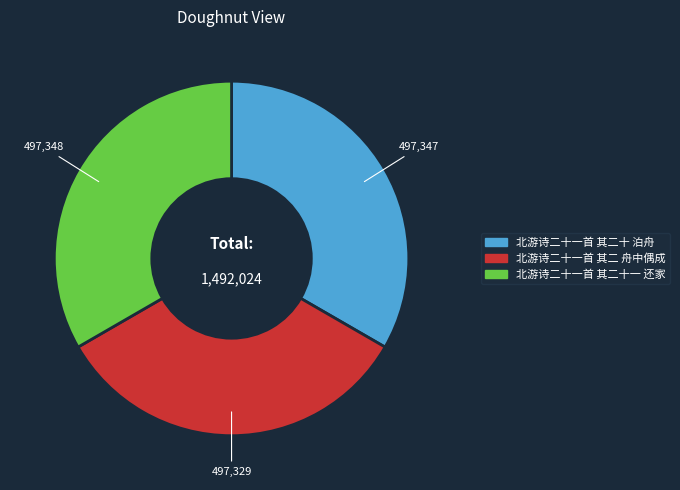

Is it true that 北游诗二十一首 其二 舟中偶成 is 33% of the pie?

True